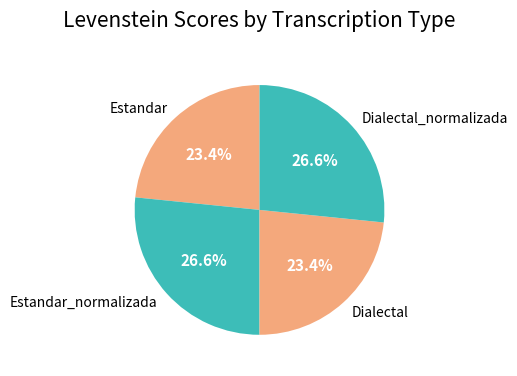

Count the number of slices in the pie.

4